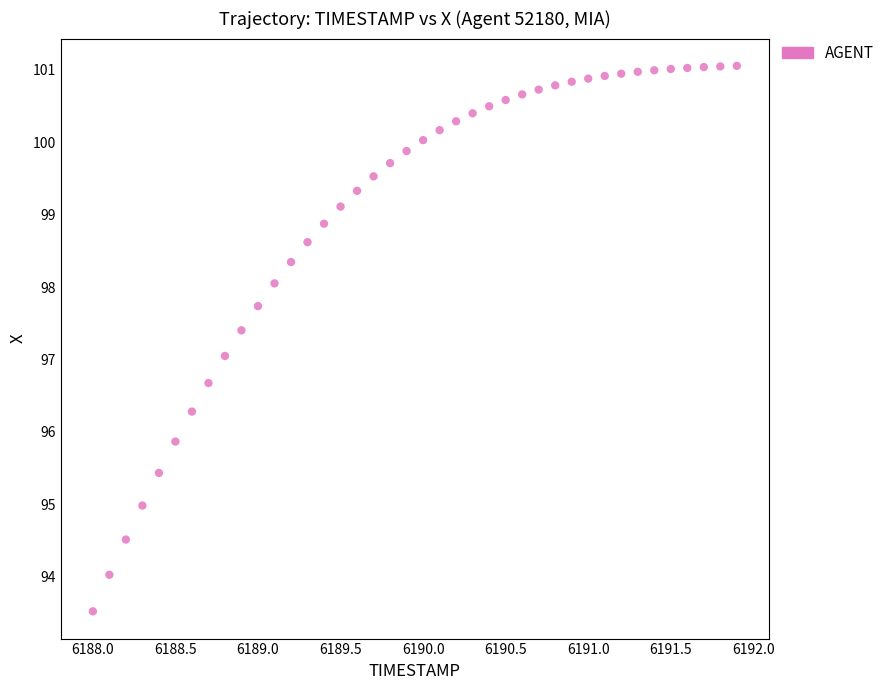

What is the range of Y values (max minus min)?

7.5